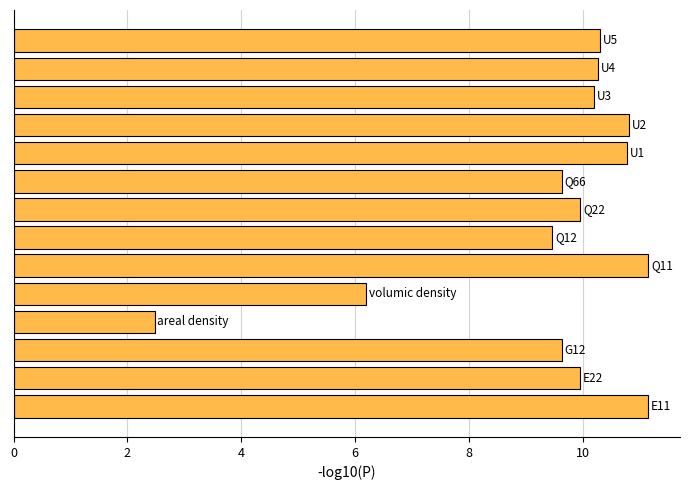

Count the number of categories in the chart.

14